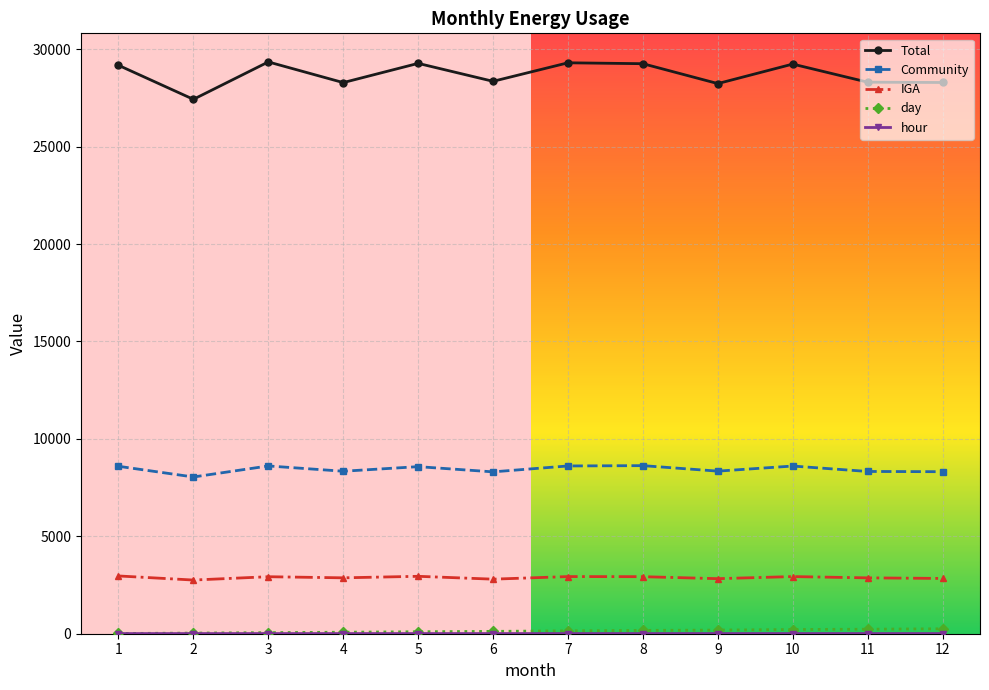

What is the average value of the IGA series?

2882.3